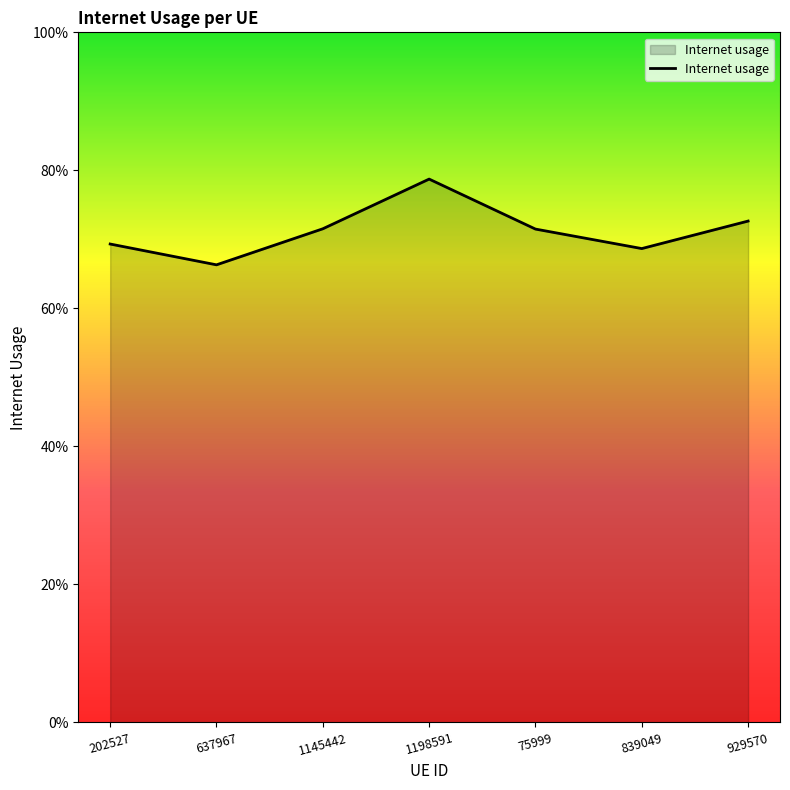

At which category does the chart reach its minimum across all series?

637967